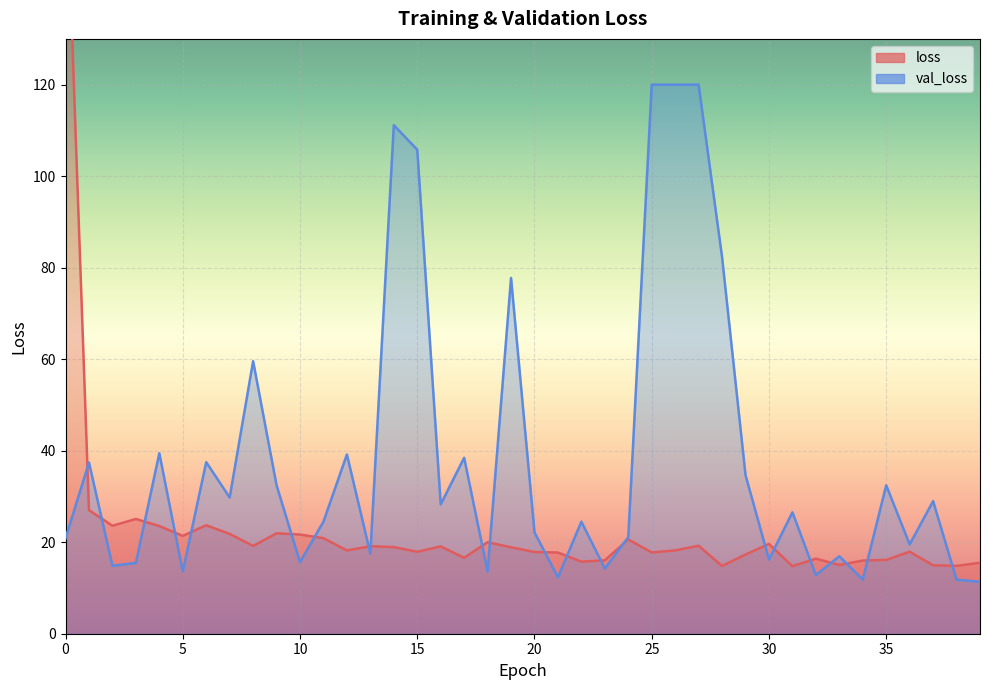

What is the average value?

22.7